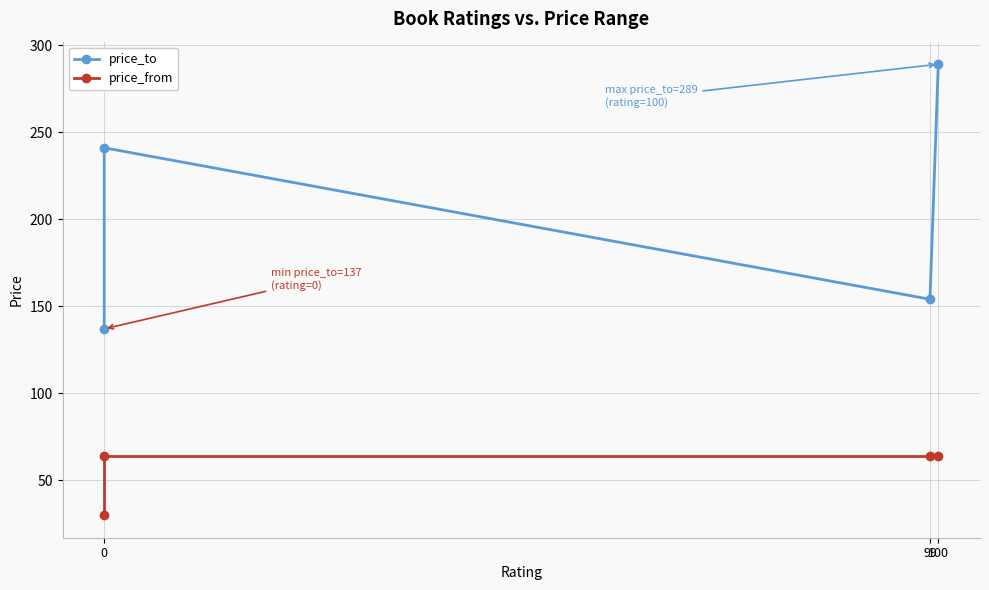

List the series in order of their overall mean, highest first.

price_to, price_from